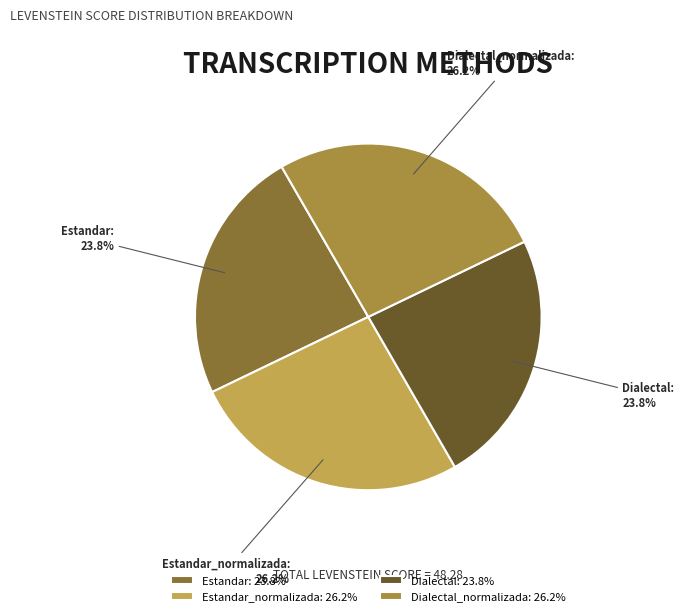

To the nearest percent, what is the difference between the largest and smallest slice percentages?

2%